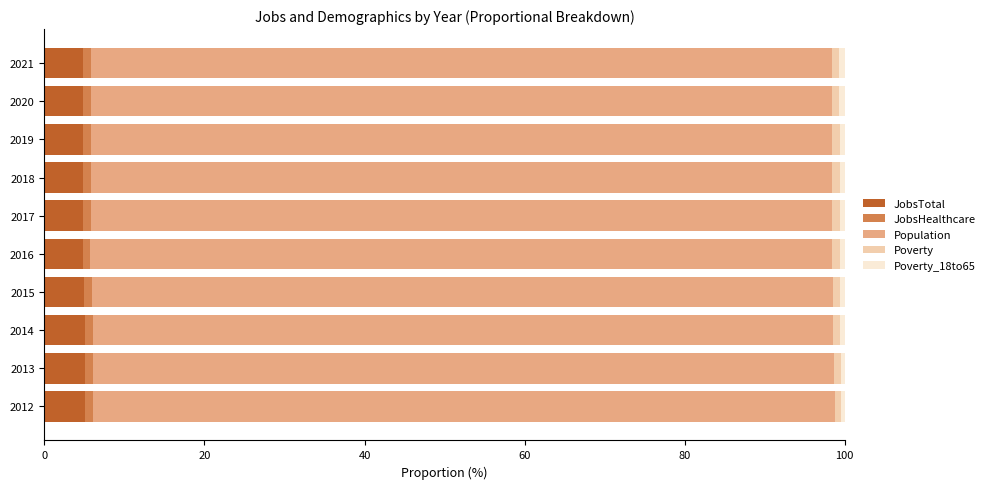

What is the maximum value for JobsTotal?

5.1